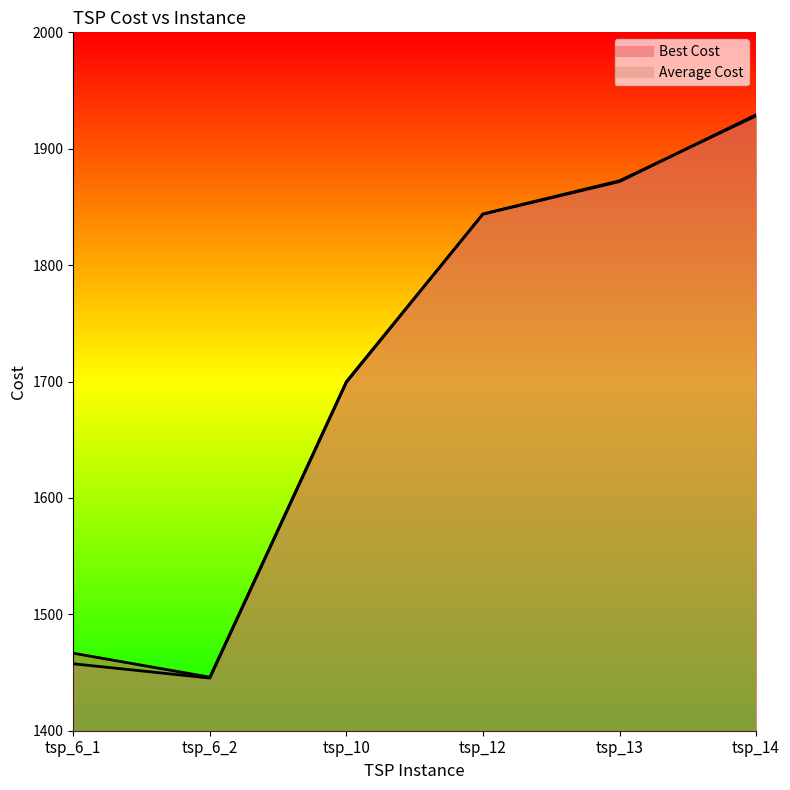

How many lines are shown in the chart?

2